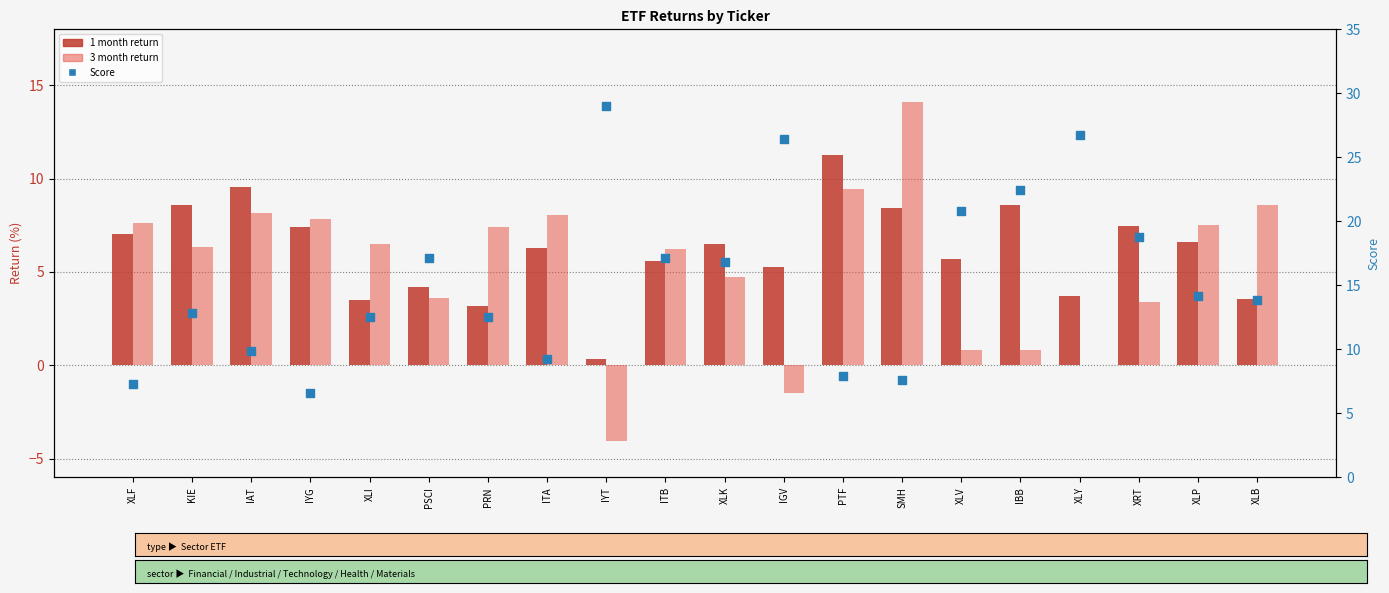

What are all the series names shown in the legend?

1 month return, 3 month return, Score